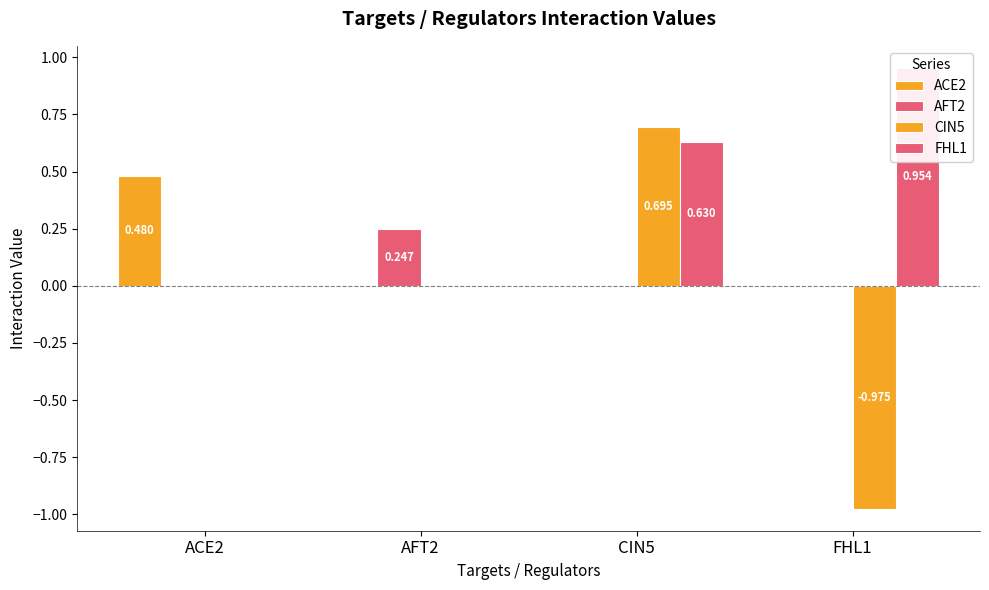

What is the difference between the maximum and minimum values in the CIN5 series?

1.7